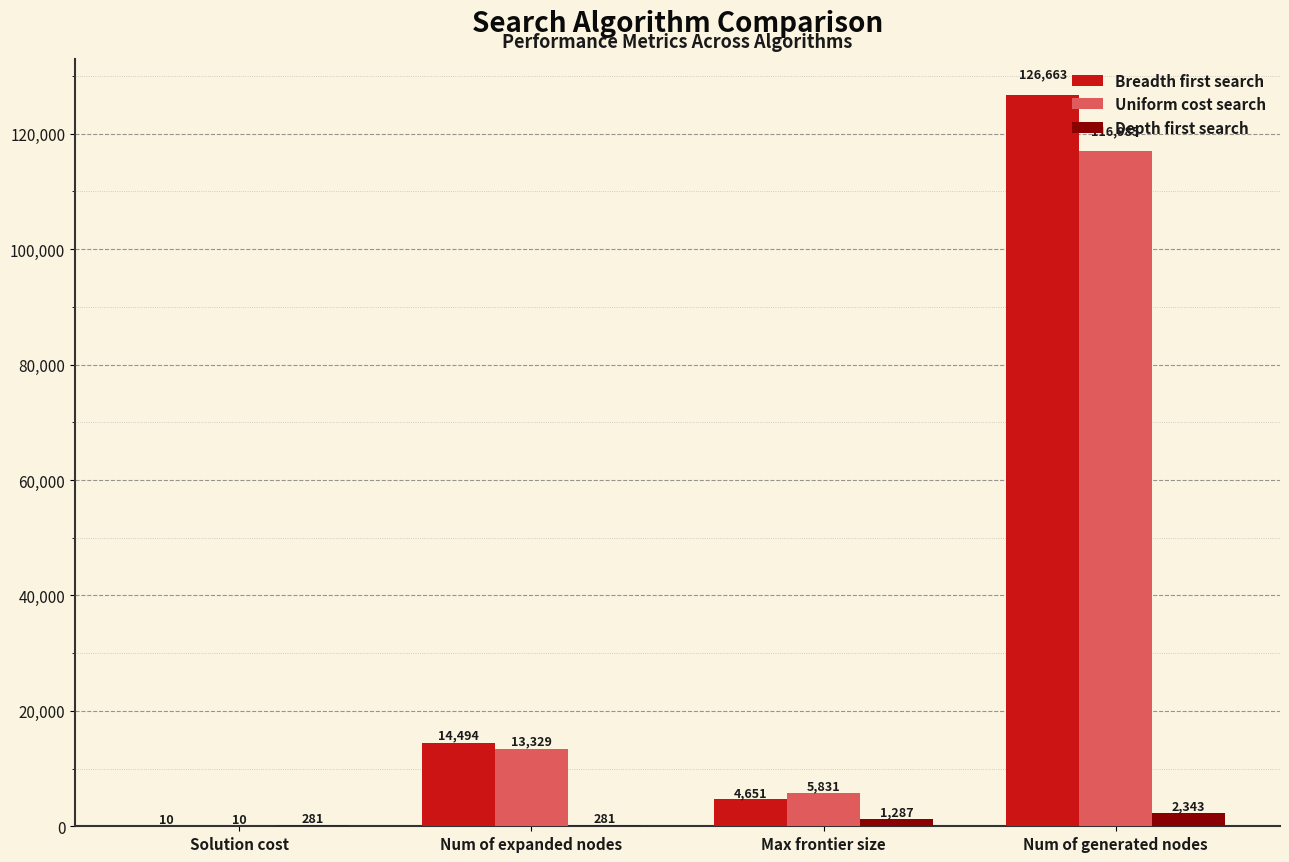

Is it true that Depth first search equals 281 at Solution cost?

True